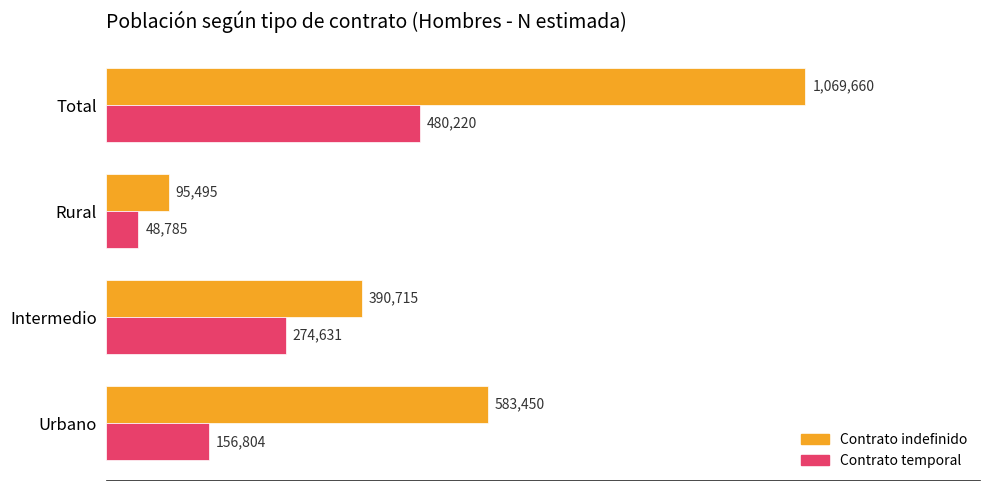

What are all the series names shown in the legend?

Contrato indefinido, Contrato temporal